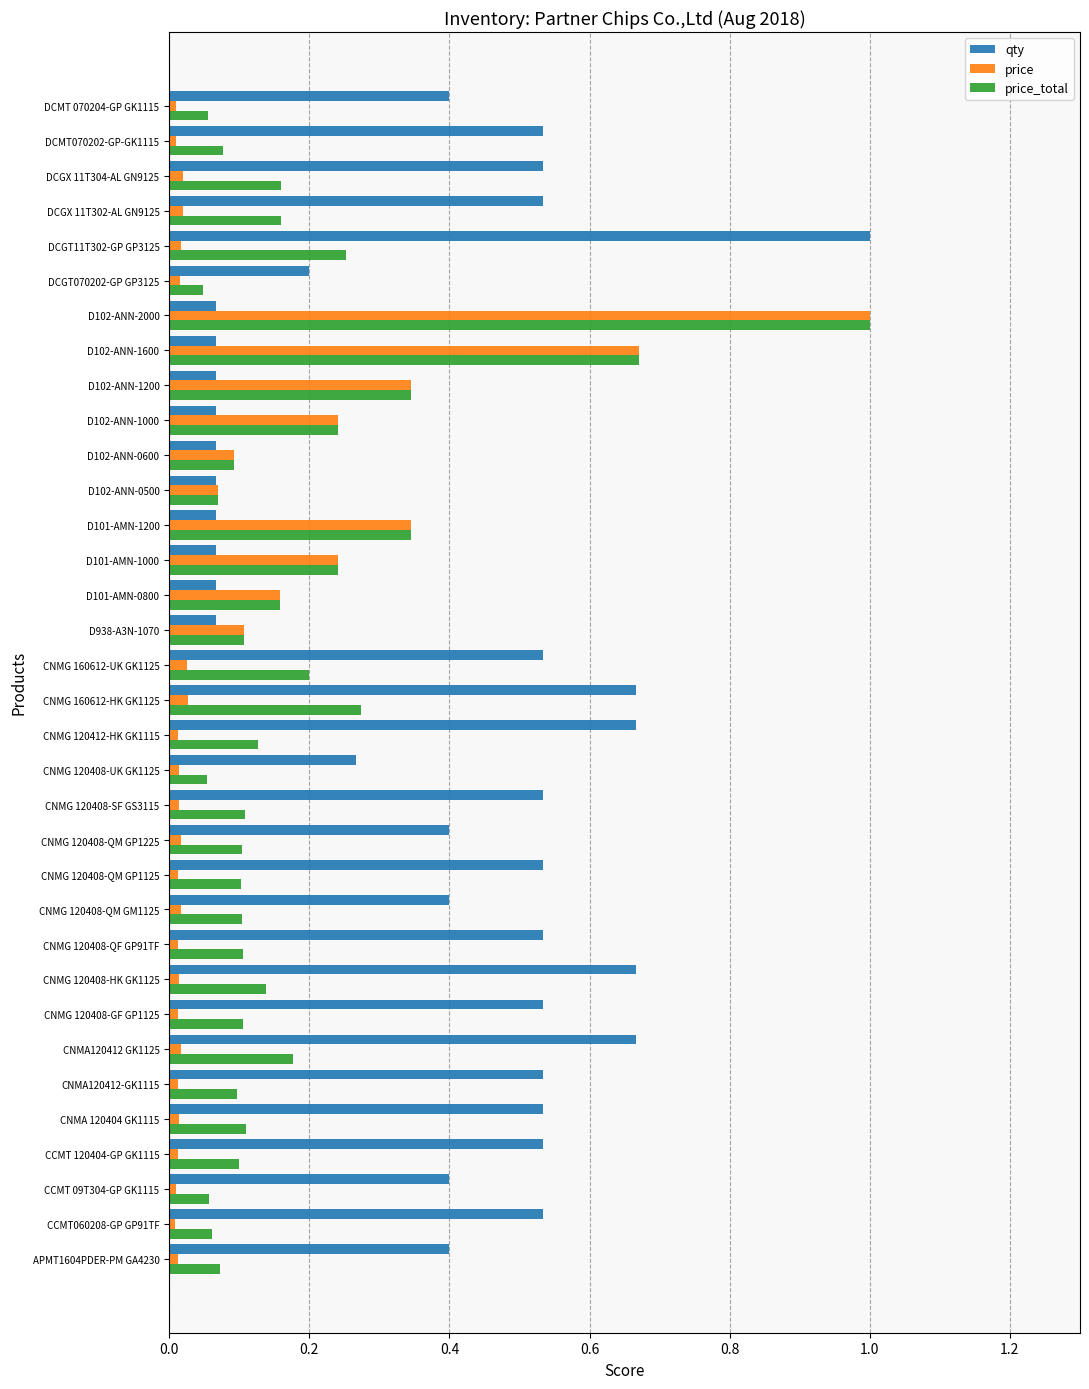

Which series has the widest spread of values?

price